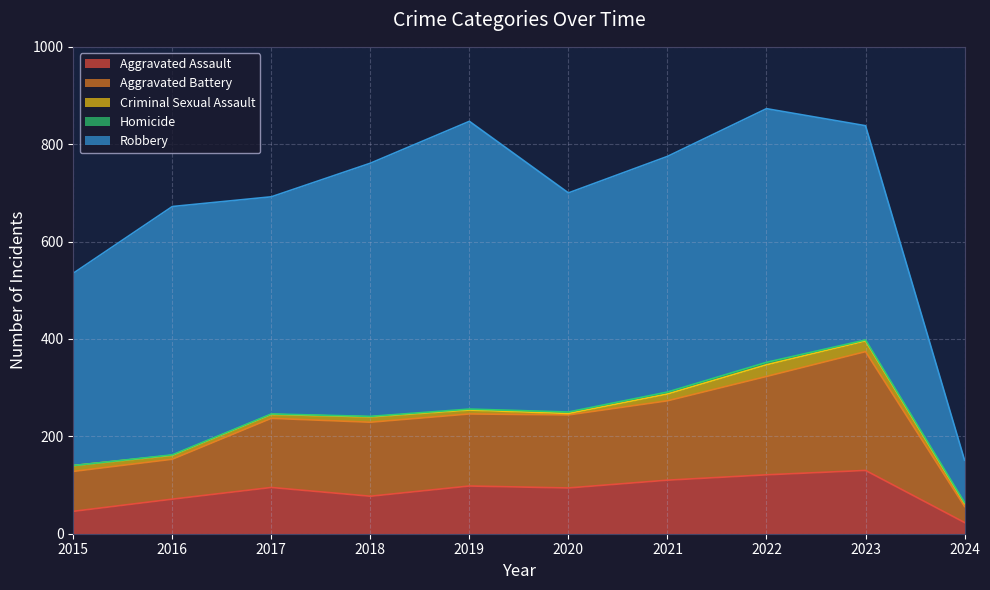

Reading left to right, what are all the values shown in this chart?

Aggravated Assault: 2015=46	2016=71	2017=95	2018=77	2019=98	2020=94	2021=110	2022=121	2023=130	2024=23
Aggravated Battery: 2015=82	2016=82	2017=142	2018=152	2019=148	2020=150	2021=163	2022=202	2023=244	2024=33
Criminal Sexual Assault: 2015=12	2016=8	2017=8	2018=11	2019=8	2020=3	2021=14	2022=24	2023=22	2024=6
Homicide: 2015=0	2016=1	2017=1	2018=1	2019=2	2020=3	2021=4	2022=5	2023=2	2024=2
Robbery: 2015=395	2016=510	2017=446	2018=520	2019=591	2020=450	2021=484	2022=521	2023=440	2024=87